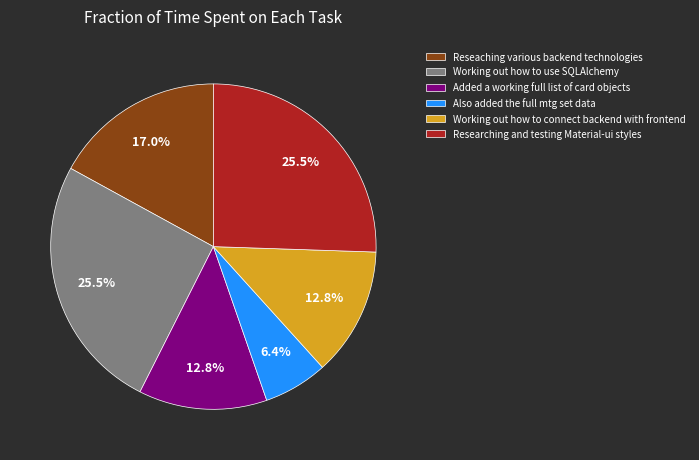

Is Working out how to use SQLAlchemy the majority of the pie?

No